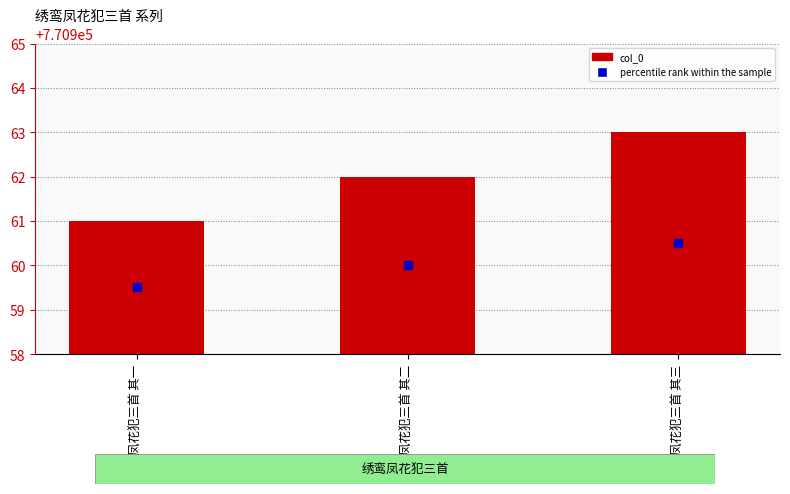

At which category is the sum across all series the highest?

绣鸾凤花犯三首 其三